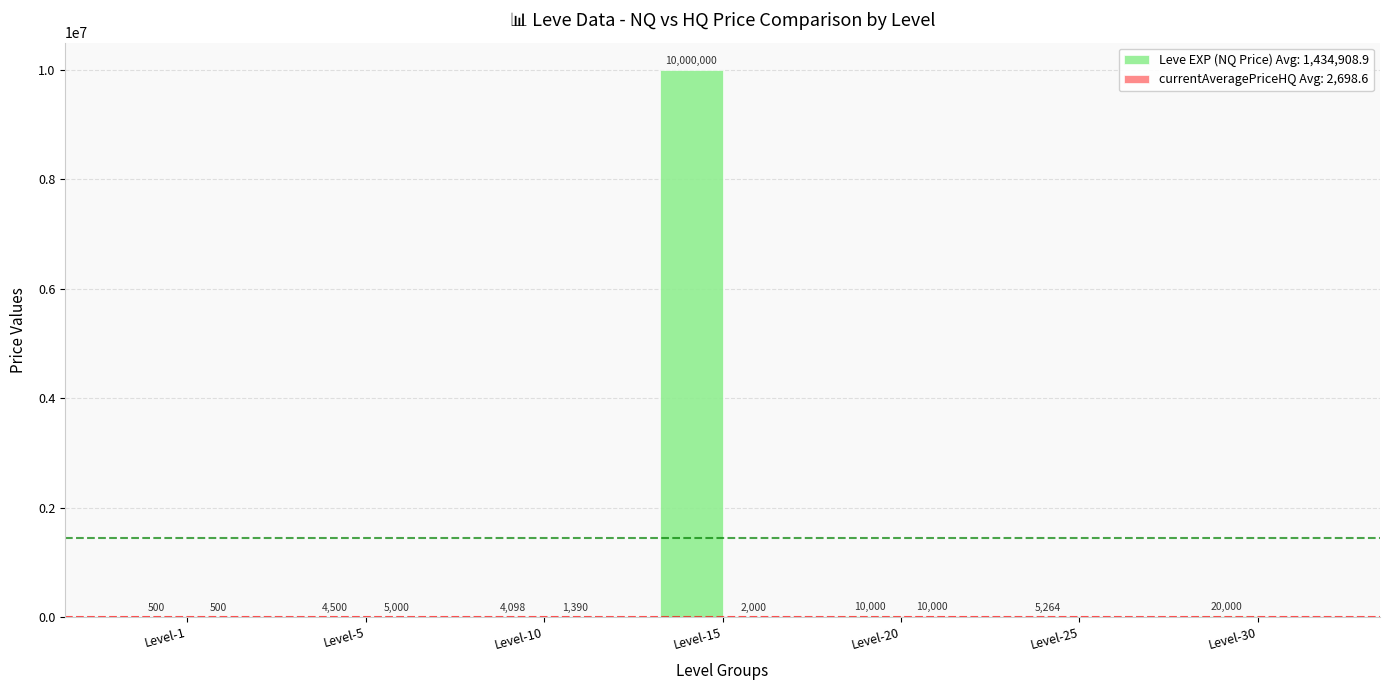

The Leve EXP (NQ Price) Avg: 1,434,908.9 series shows 20000.0 at Level-30. True or false?

True